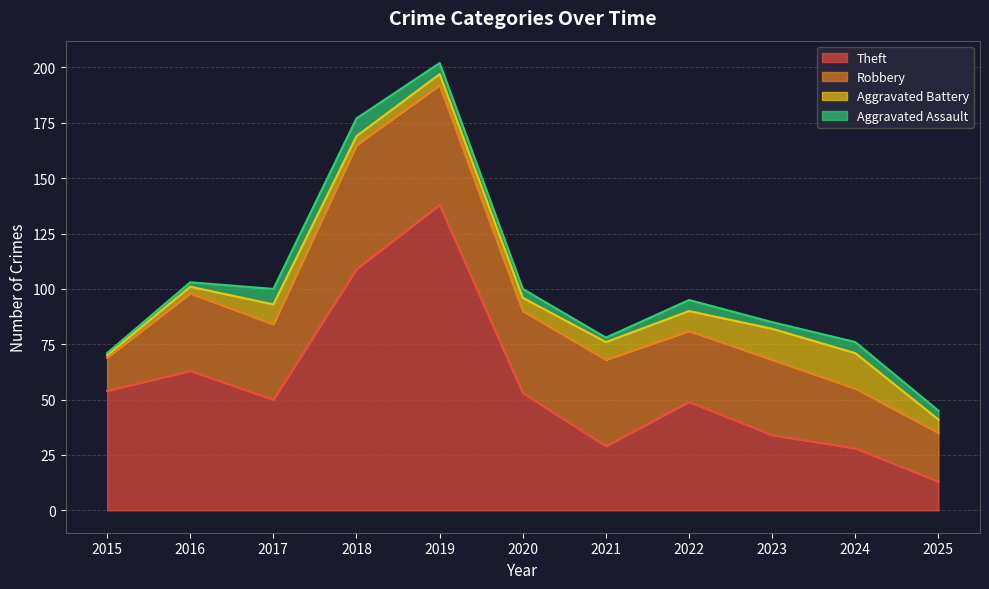

Which series has the largest range (max minus min)?

Theft